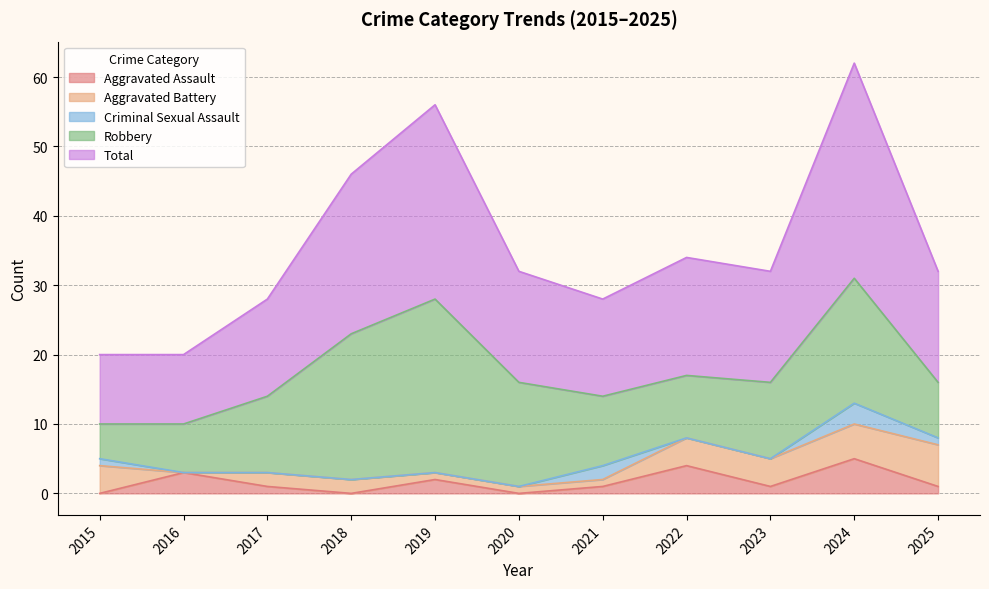

The Robbery series shows 17 at 2021. True or false?

False